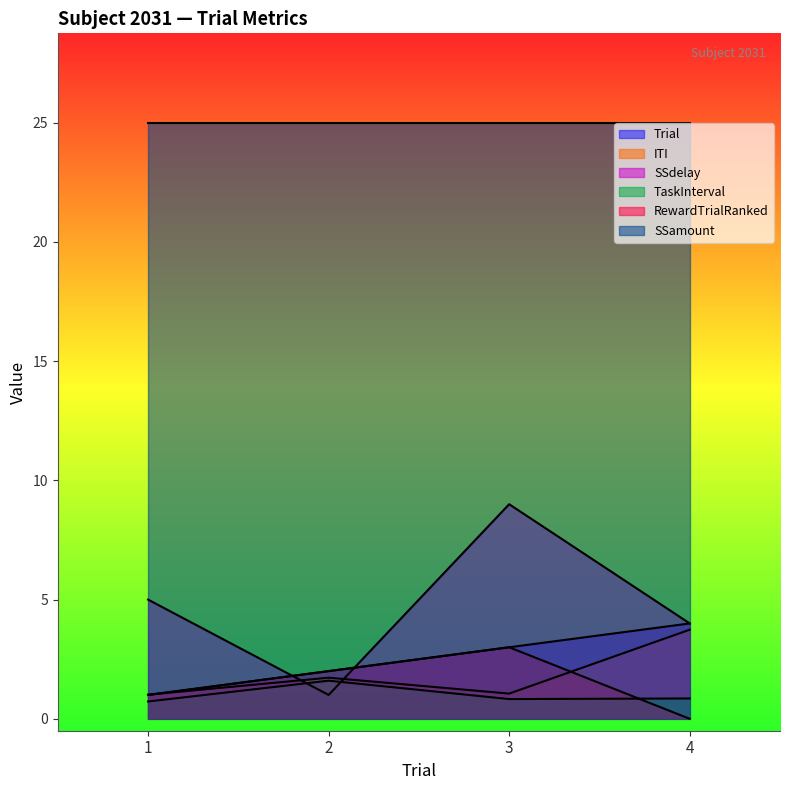

List the labels in order of RewardTrialRanked value, largest first.

3, 2, 1, 4